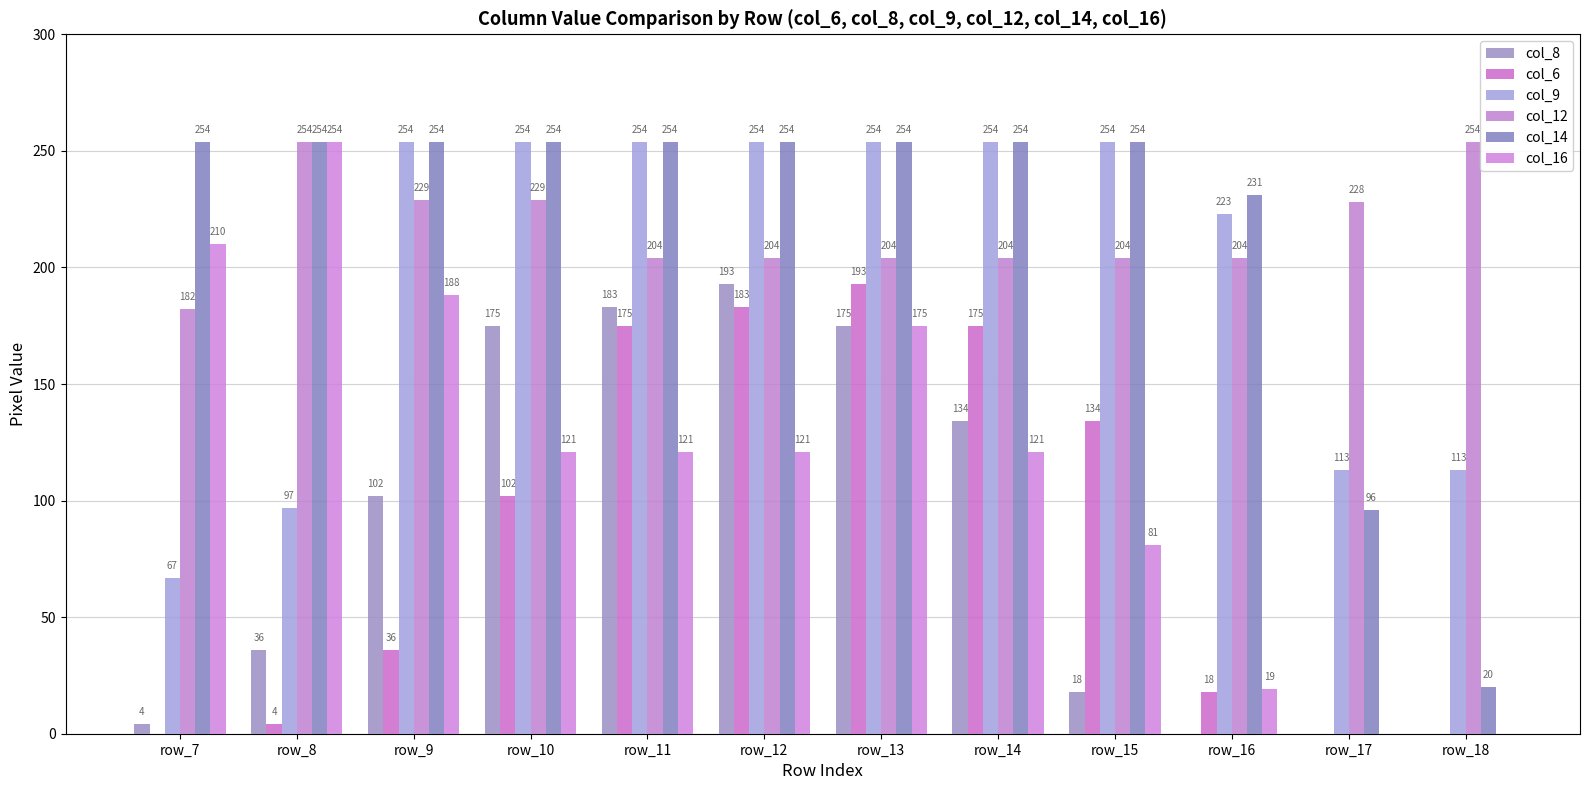

Read the col_14 value at row_16, to the nearest 50.

250